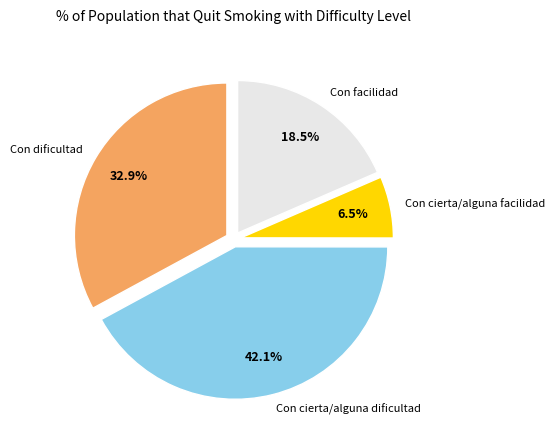

Between Con cierta/alguna facilidad and Con facilidad, which is larger?

Con facilidad